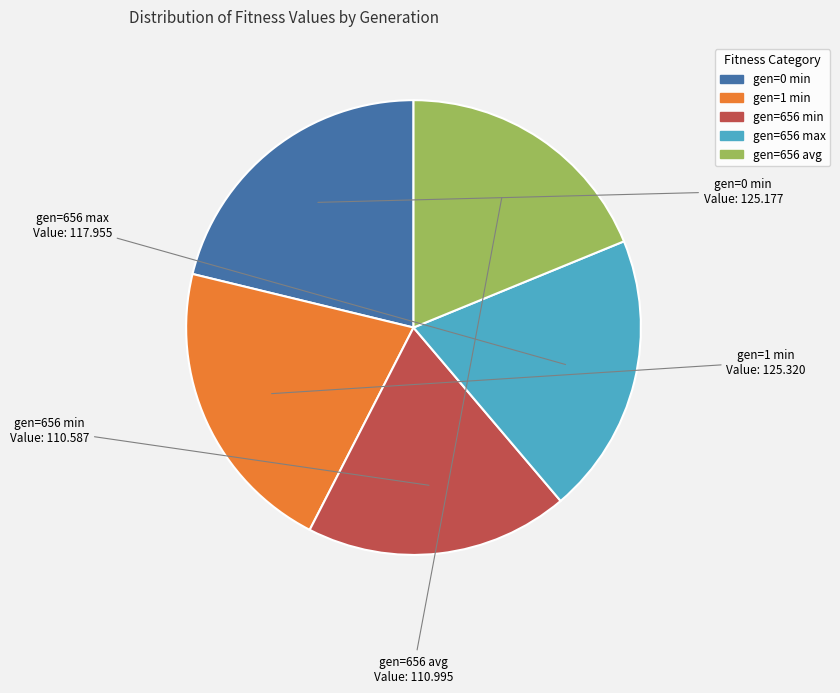

Combined, do gen=656 min and gen=656 avg account for over 50%?

No